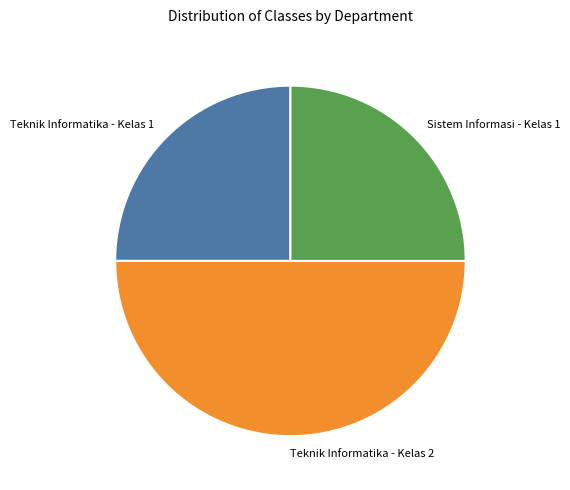

The Sistem Informasi - Kelas 1 slice represents 25% of the pie. True or false?

True